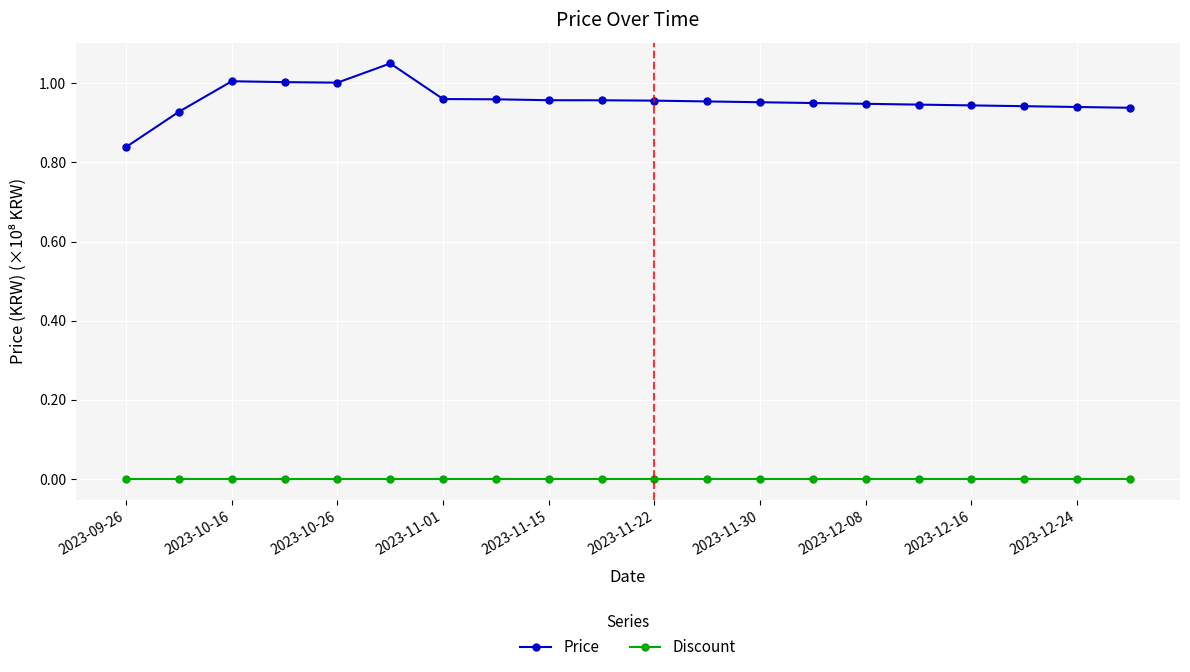

True or false: Discount and Price cross at least once.

False